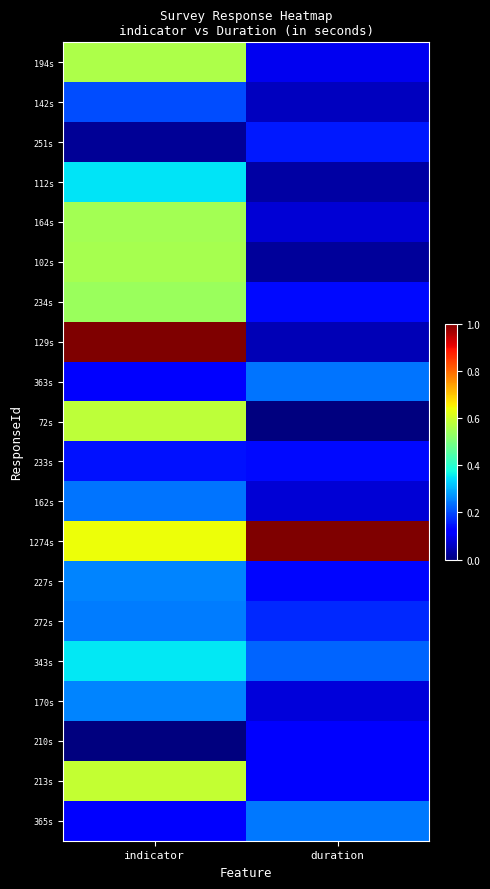

At how many categories does at least one series exceed 0?

2